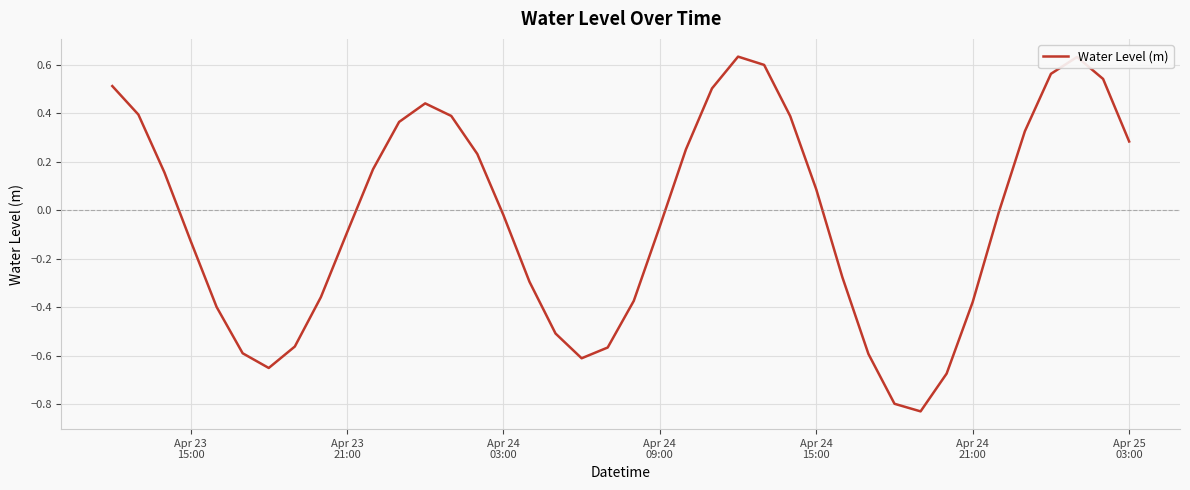

How many lines are shown in the chart?

1